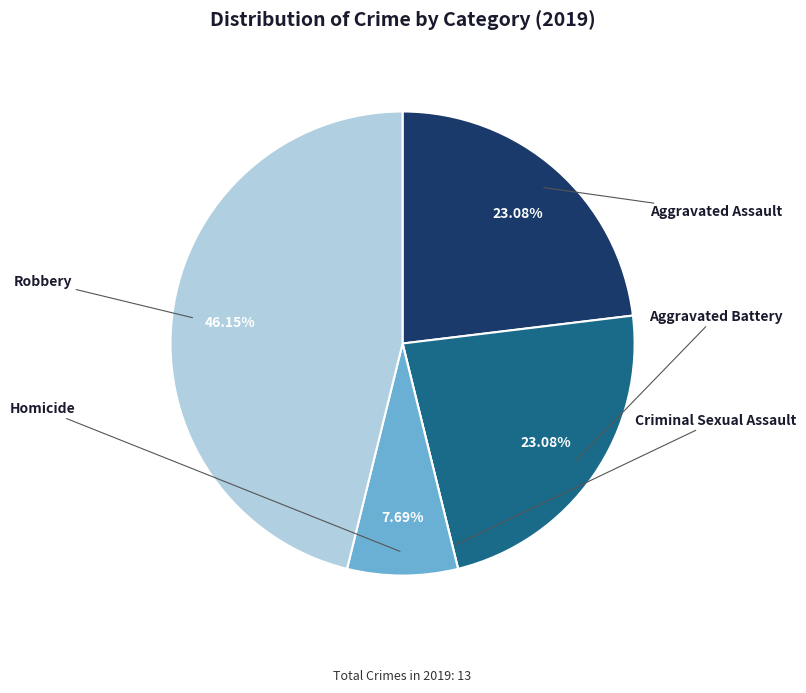

Is there a majority slice in this chart?

No